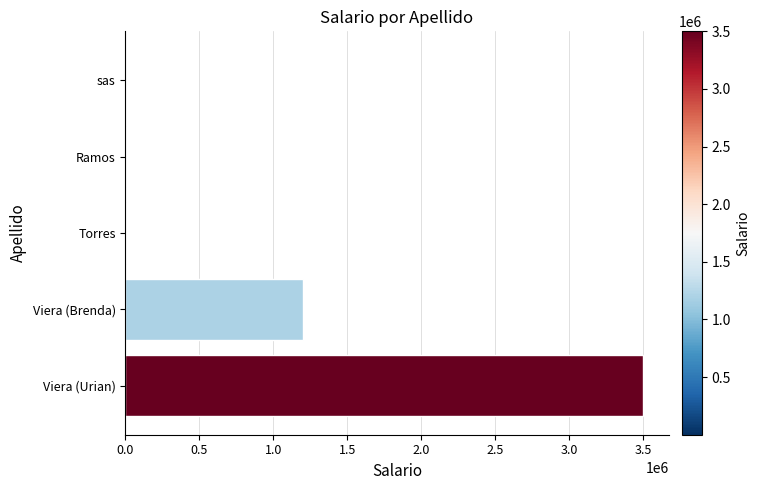

Is it true that the value at Viera (Brenda) is 689086?

False